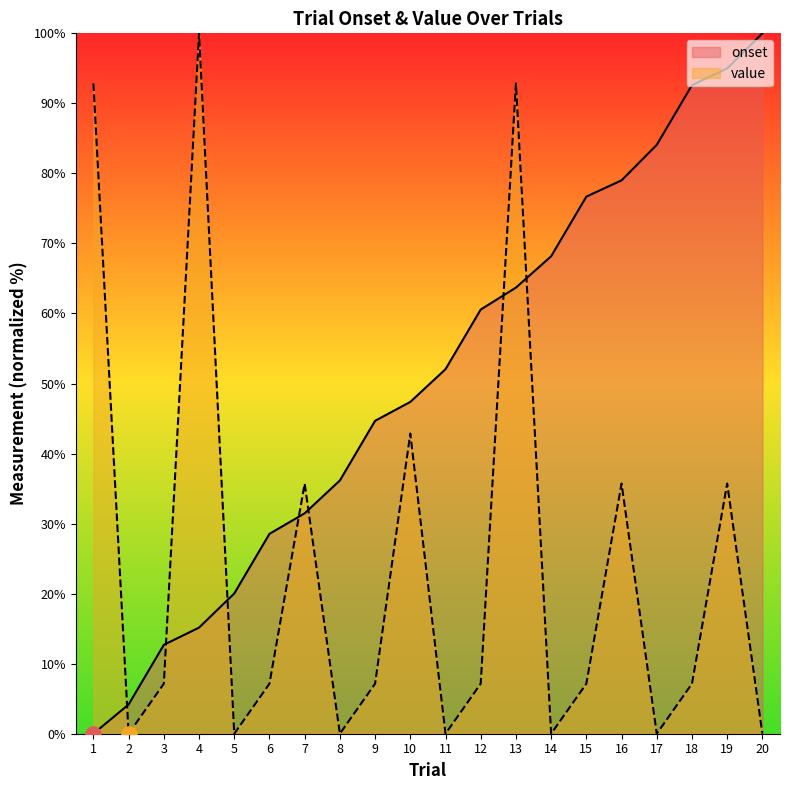

Which series has the widest spread of Y values?

onset